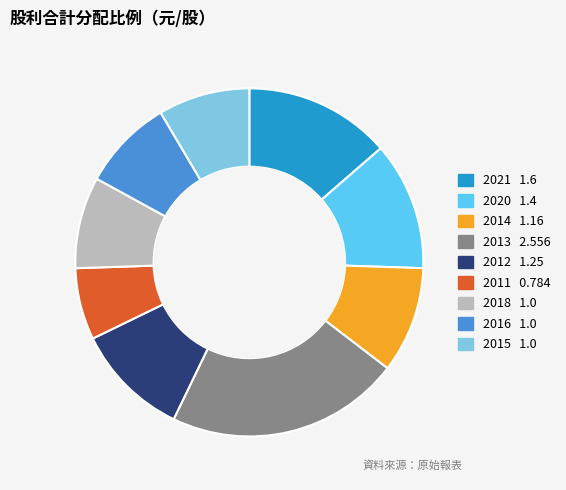

Is there a majority slice in this chart?

No